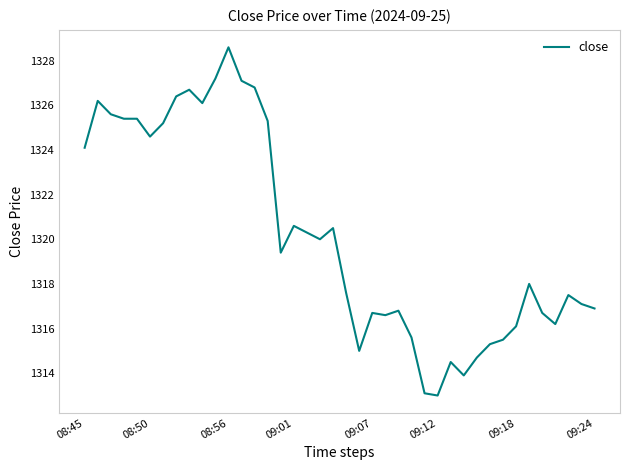

What is the minimum value shown in the chart?

1313.0